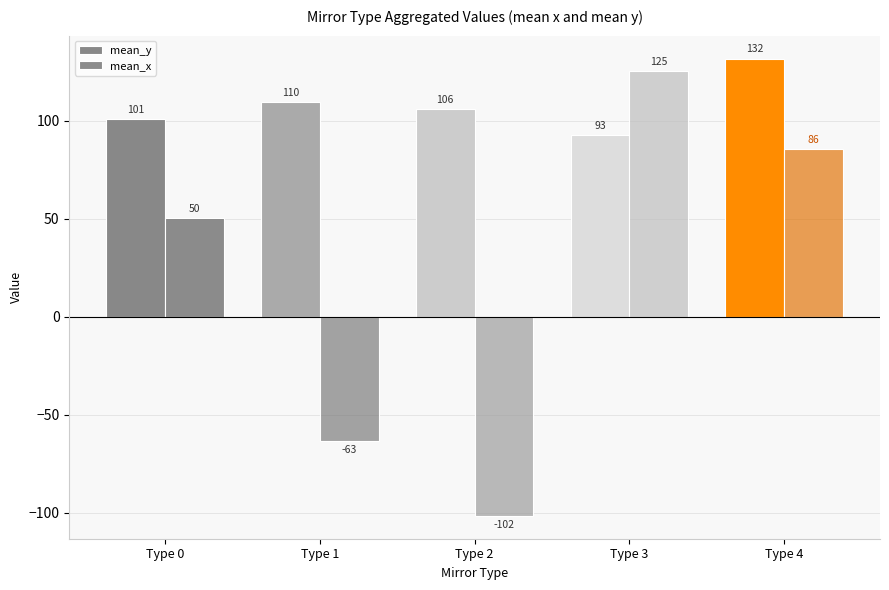

What is the minimum value shown in the chart?

-101.6